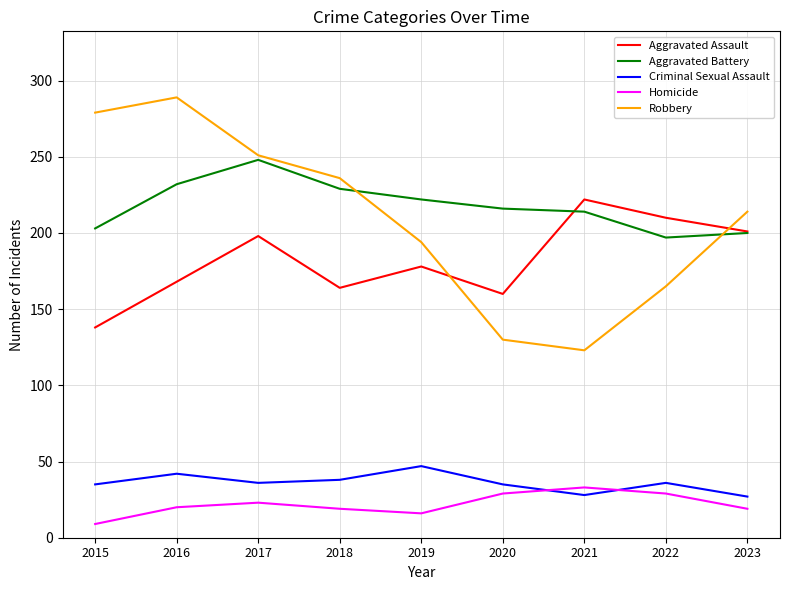

At which category does Robbery reach its first local valley?

2021